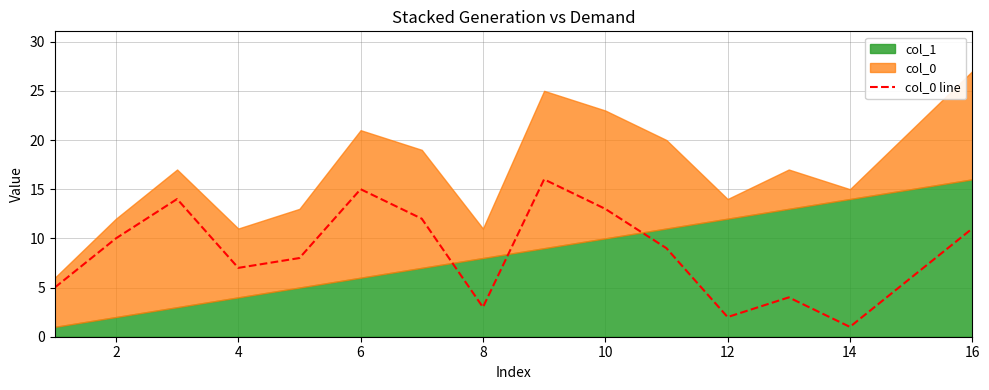

What is the minimum value shown in the chart?

1